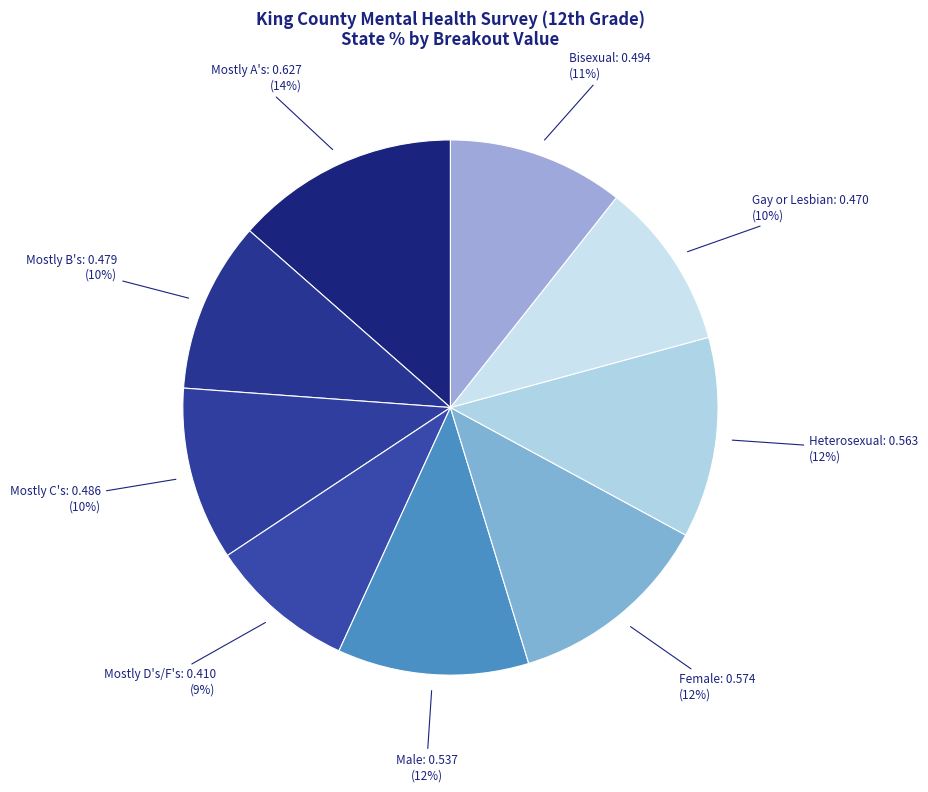

How many slices are in this pie chart?

9